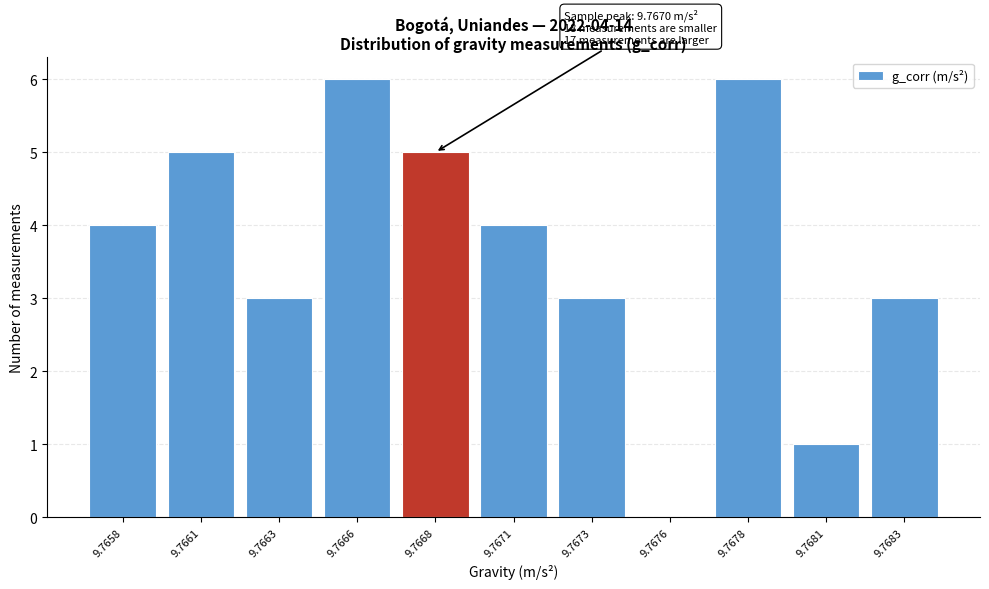

Reading left to right, what are all the values shown in this chart?

9.7658=4	9.7661=5	9.7663=3	9.7666=6	9.7668=5	9.7671=4	9.7673=3	9.7676=0	9.7678=6	9.7681=1	9.7683=3